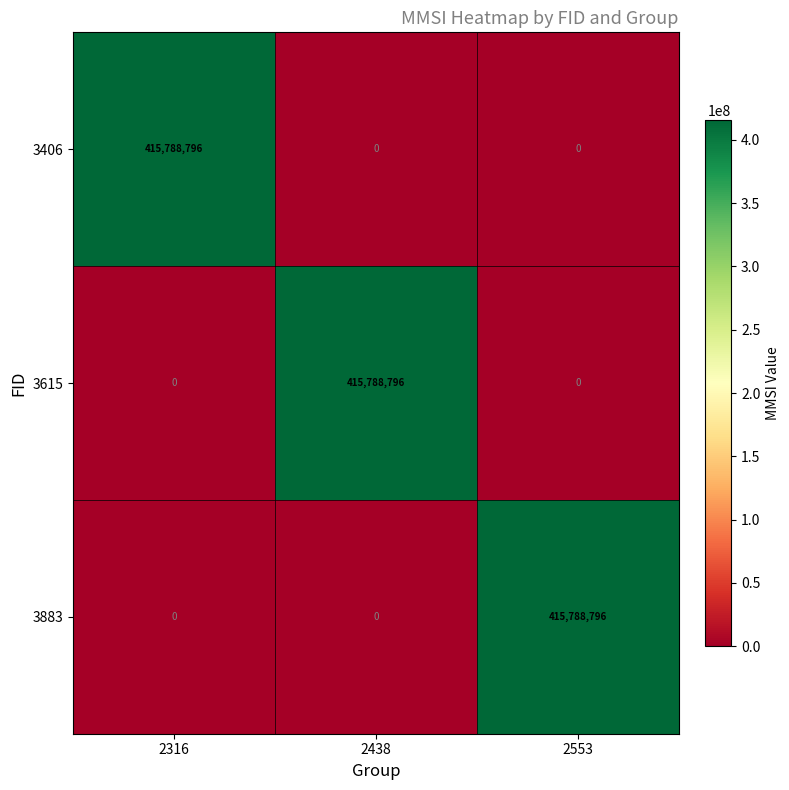

Reading left to right, list all the values displayed in this chart.

3406: 2316=415788796	2438=0	2553=0
3615: 2316=0	2438=415788796	2553=0
3883: 2316=0	2438=0	2553=415788796